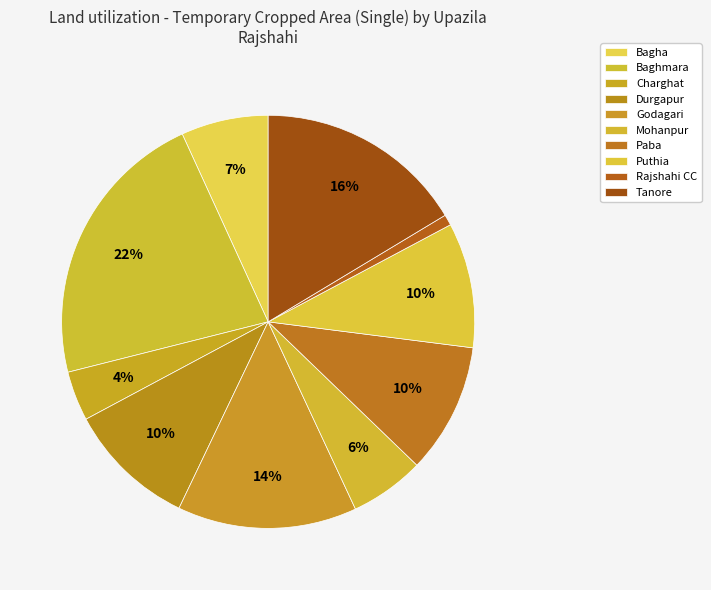

To the nearest percent, what is the combined percentage of Mohanpur and Bagha?

13%